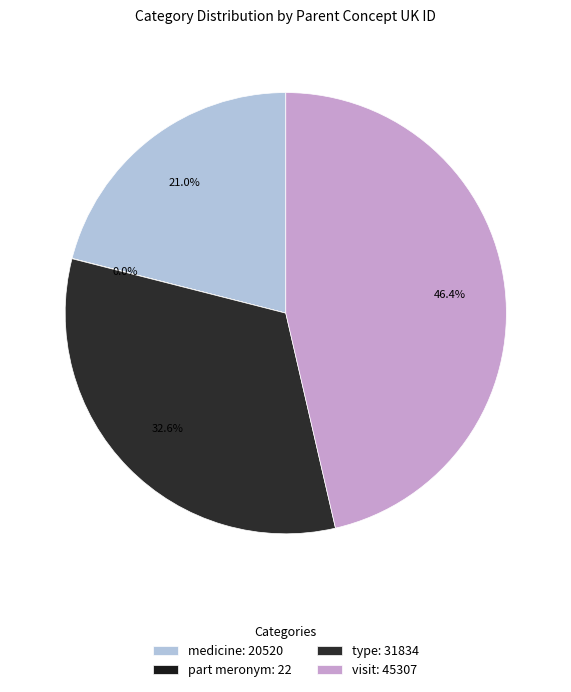

How many slices are in this pie chart?

4